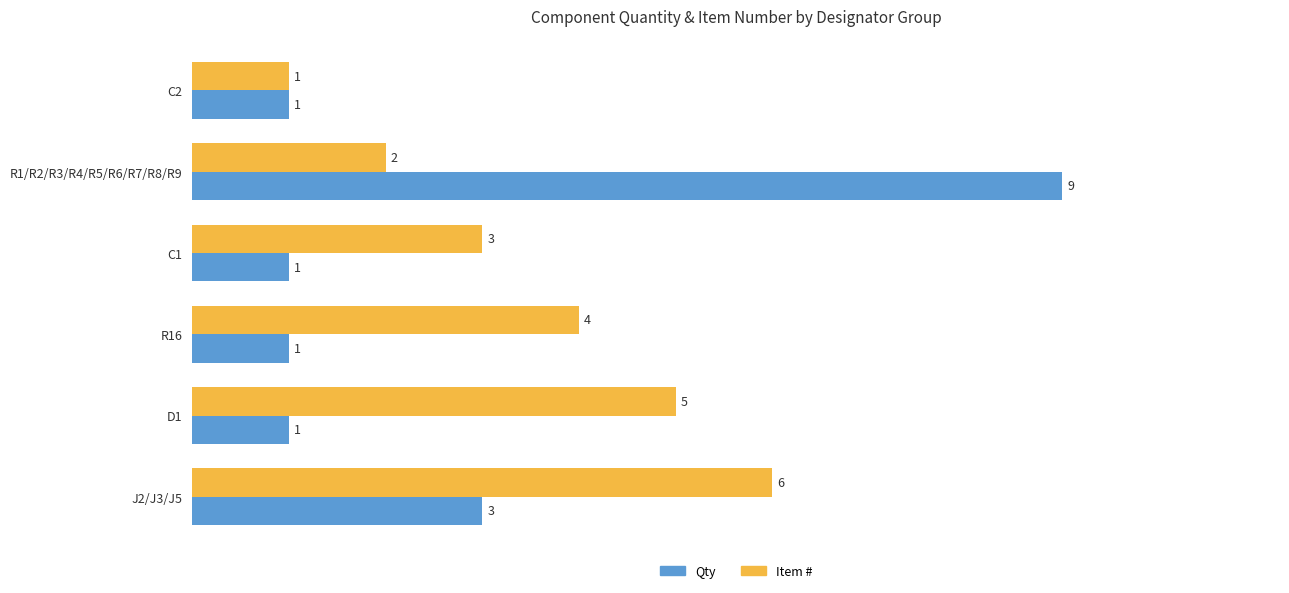

How many Item # values are between 2 and 5?

4